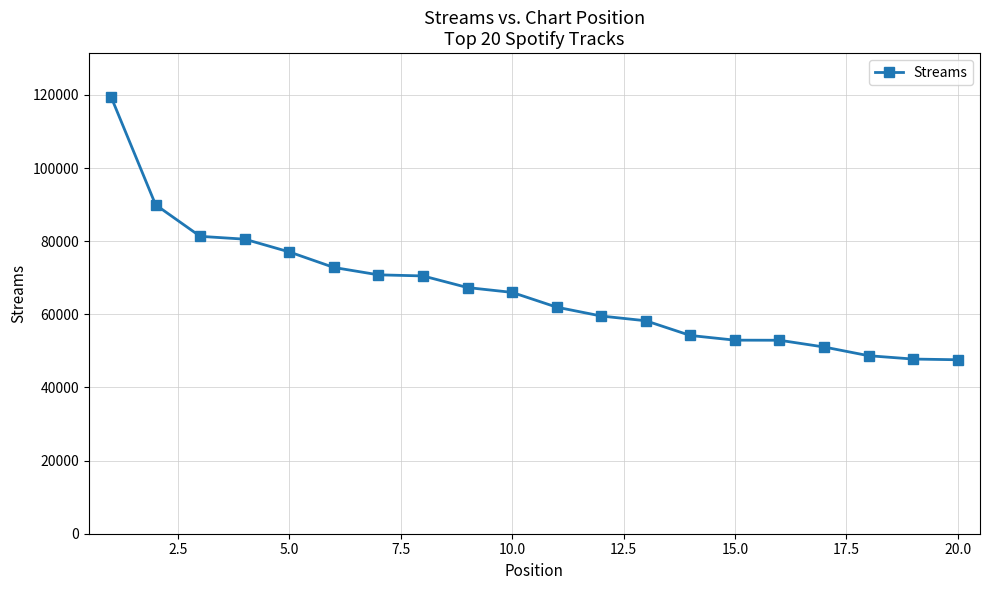

What is the sum of all values?

1330899